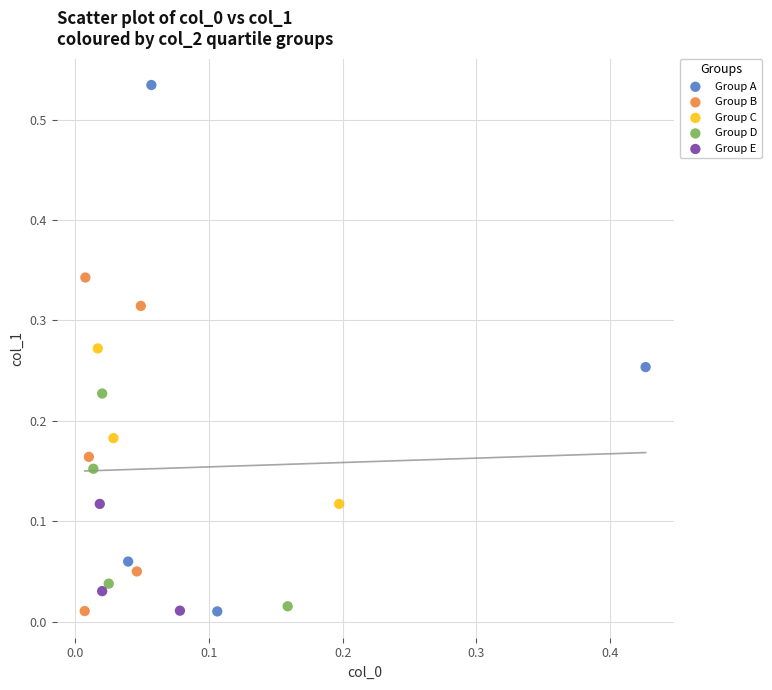

Which series has the widest spread of Y values?

Group A